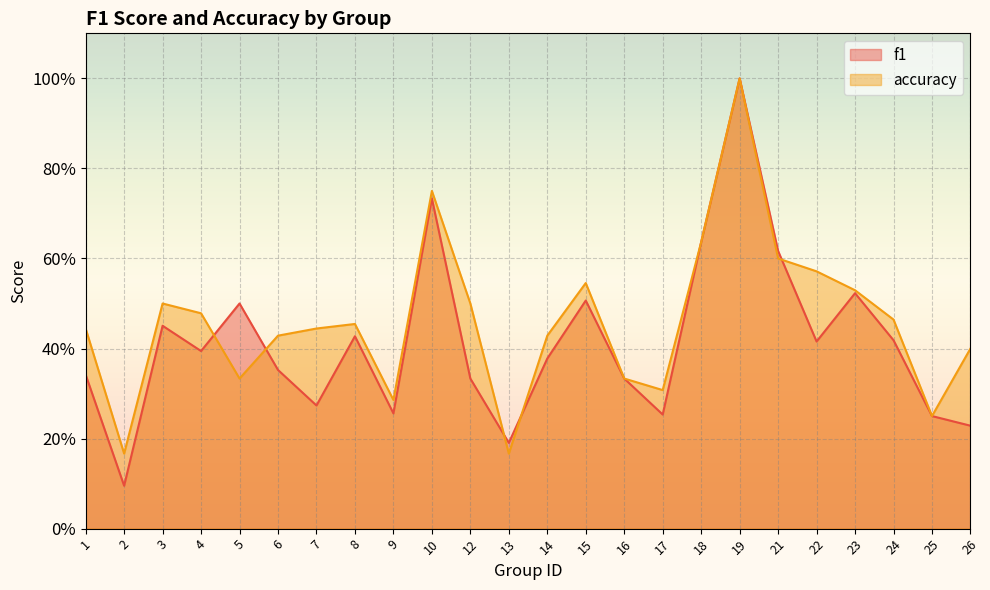

What is the sum of all accuracy values?

11.0